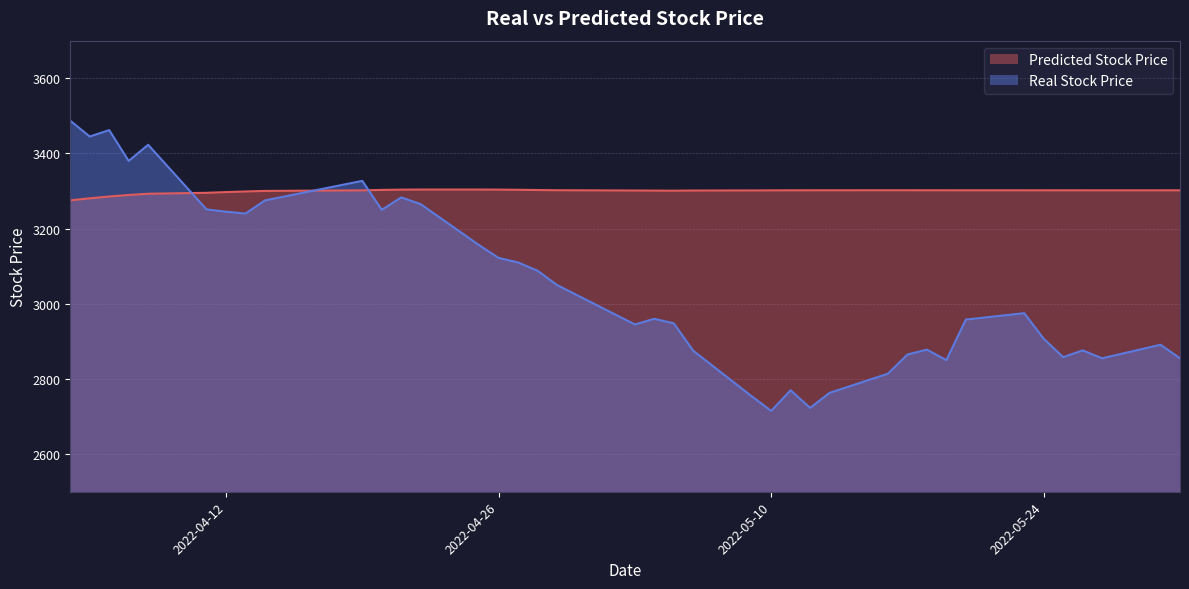

What is the difference between the maximum and second lowest values in the Predicted Stock Price series?

23.4